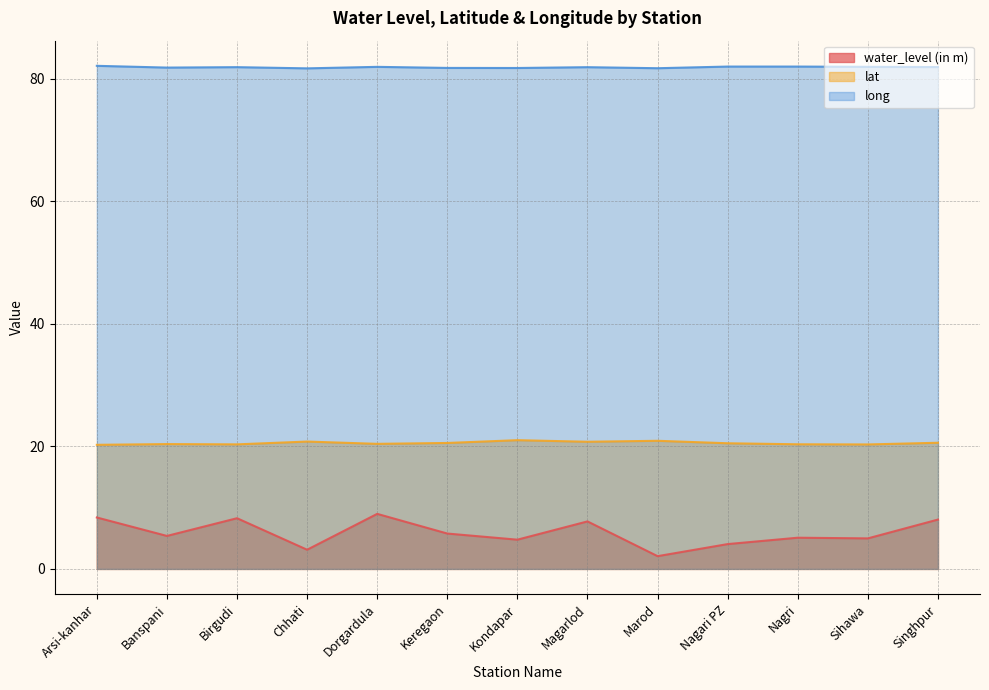

True or false: long and lat cross at least once.

False